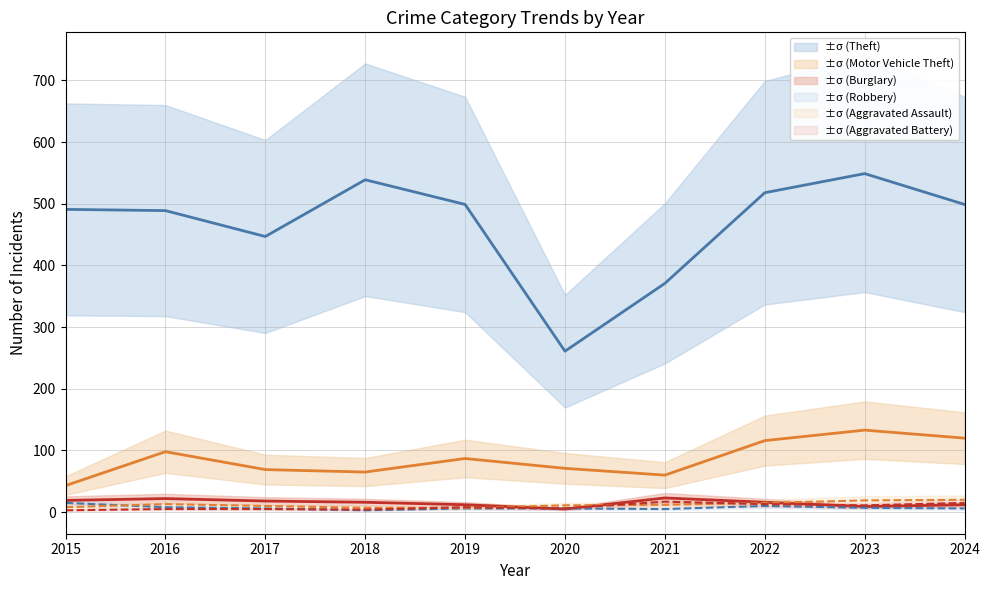

What is the spread (max minus min) of values at 2020?

256